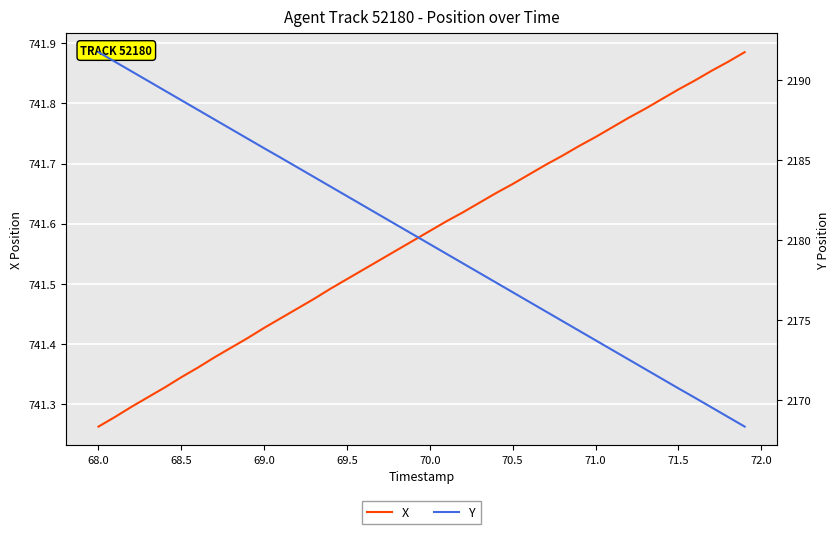

Where is X nearest to the value 741?

68.0